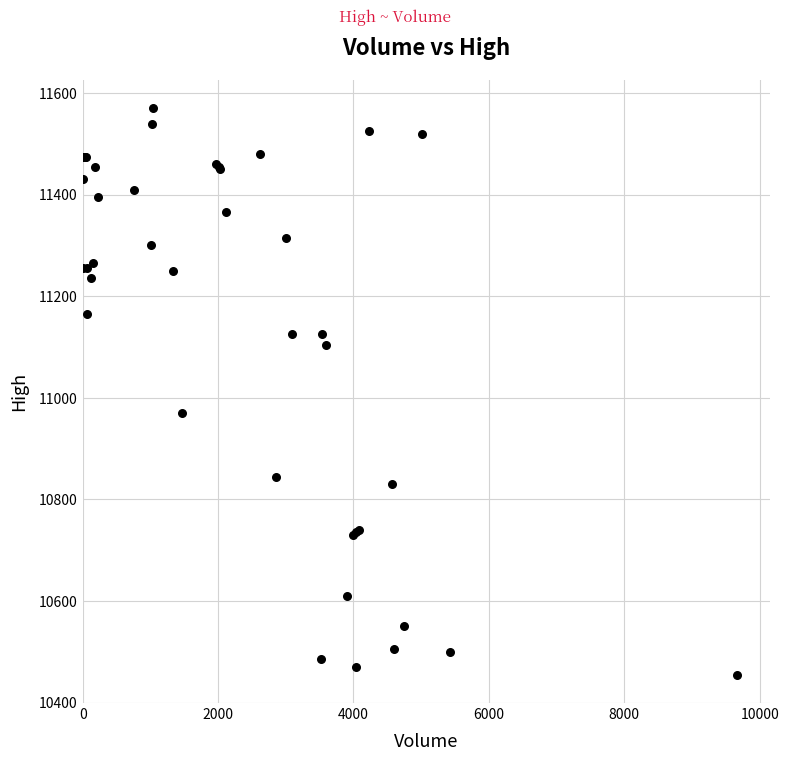

What Y value in the scatter plot is closest to 11012?

10970